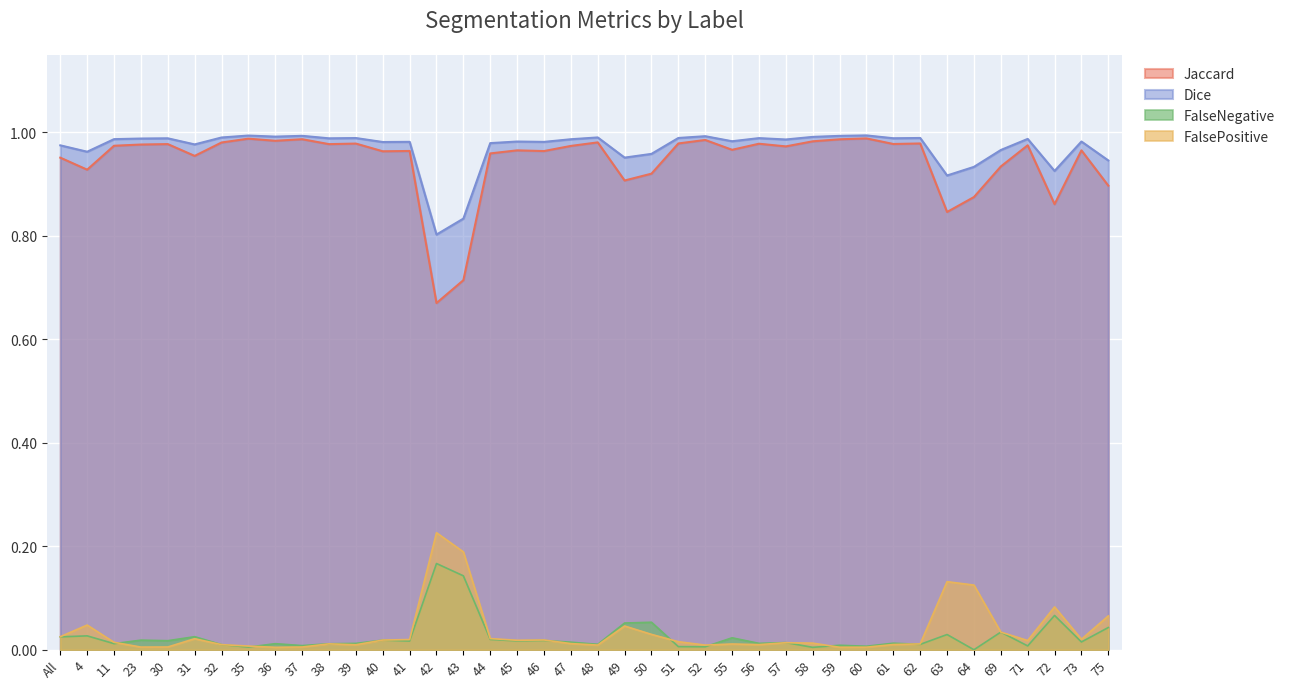

What is the average value of the Jaccard series?

0.9